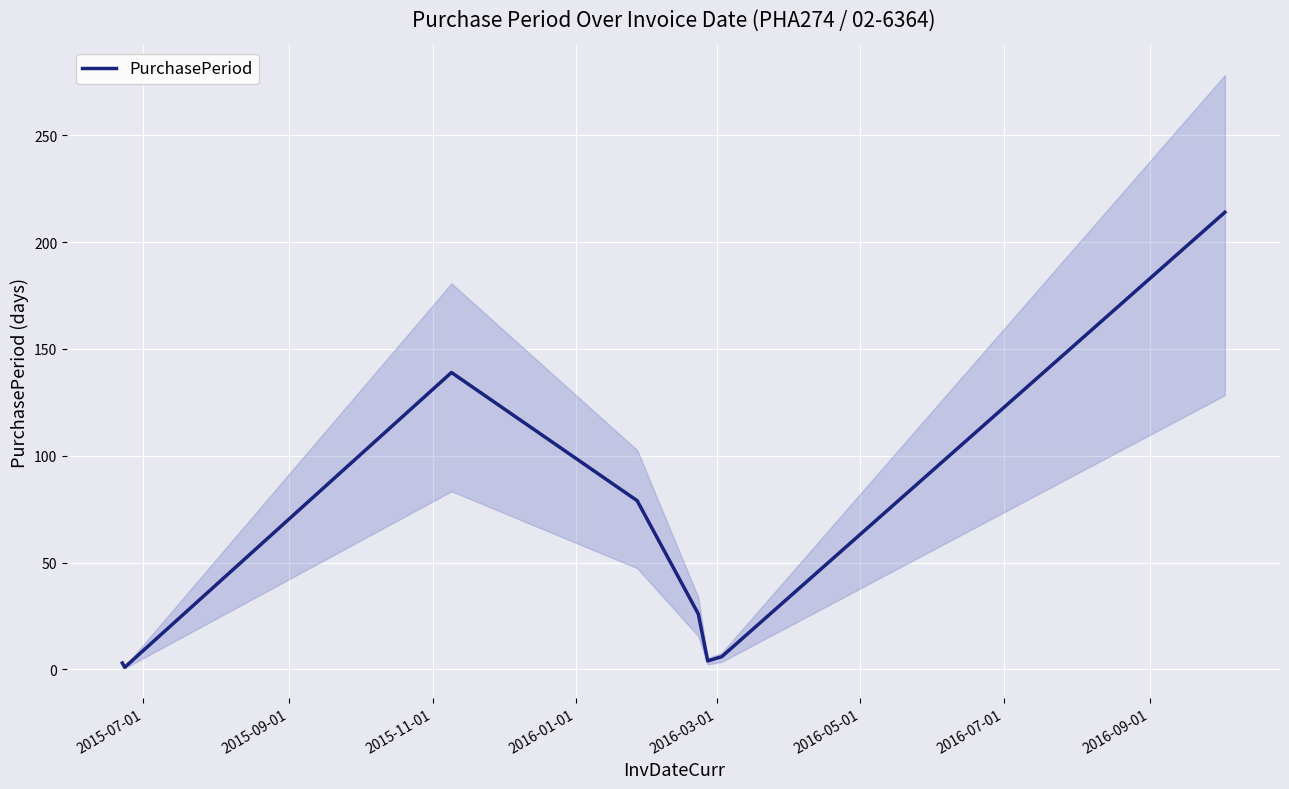

How many interior local peaks (higher than both neighbors) does the data have?

1